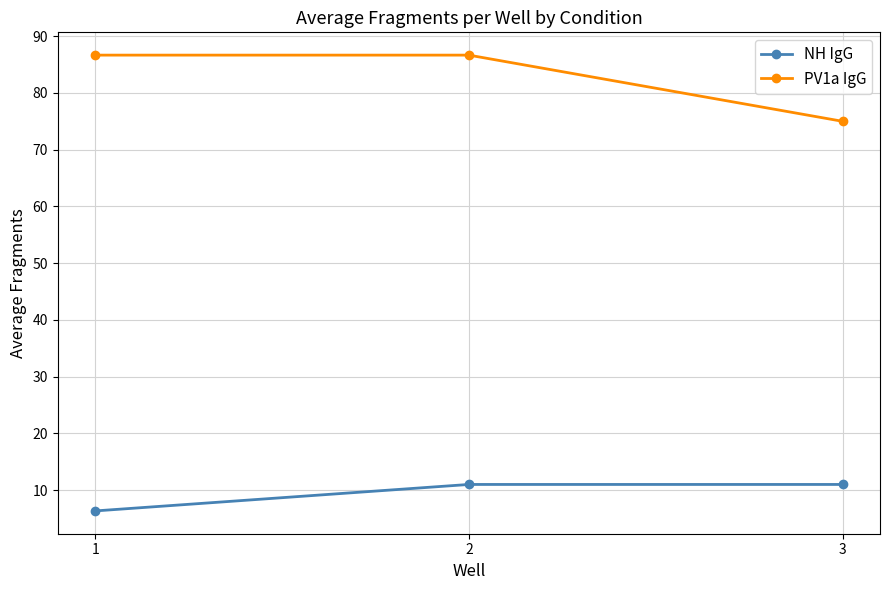

Reading right to left, what are all the values shown in this chart?

NH IgG: 11.0	11.0	6.3
PV1a IgG: 75.0	86.7	86.7